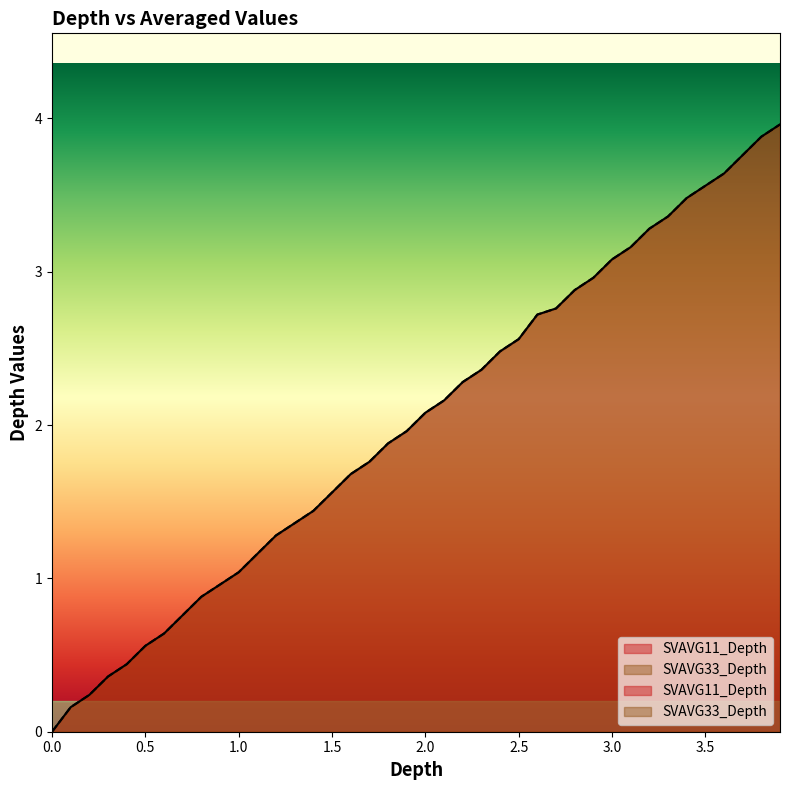

What is the difference between the maximum and minimum values in the SVAVG33_Depth series?

4.0